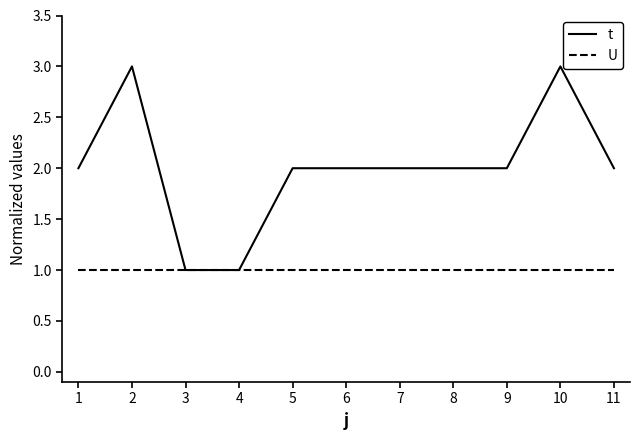

What is the total value across all series at 5?

3